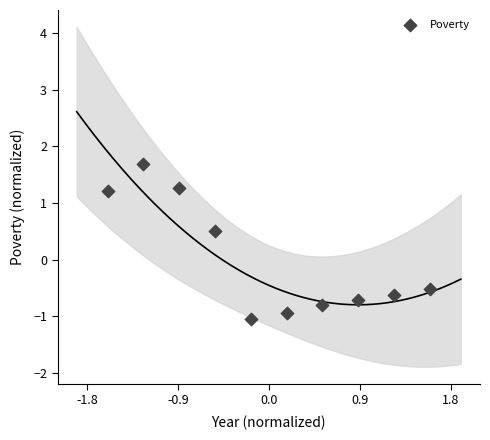

What is the range of Y values (max minus min)?

2.7